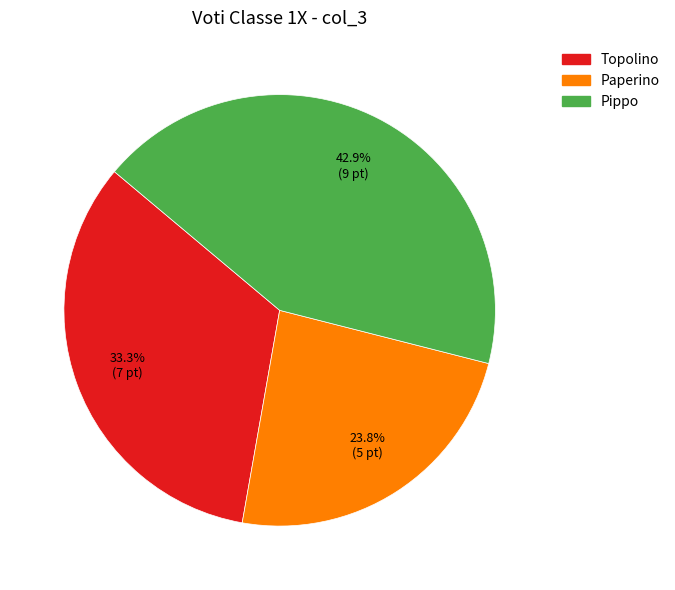

To the nearest percent, what is the average slice percentage?

33%